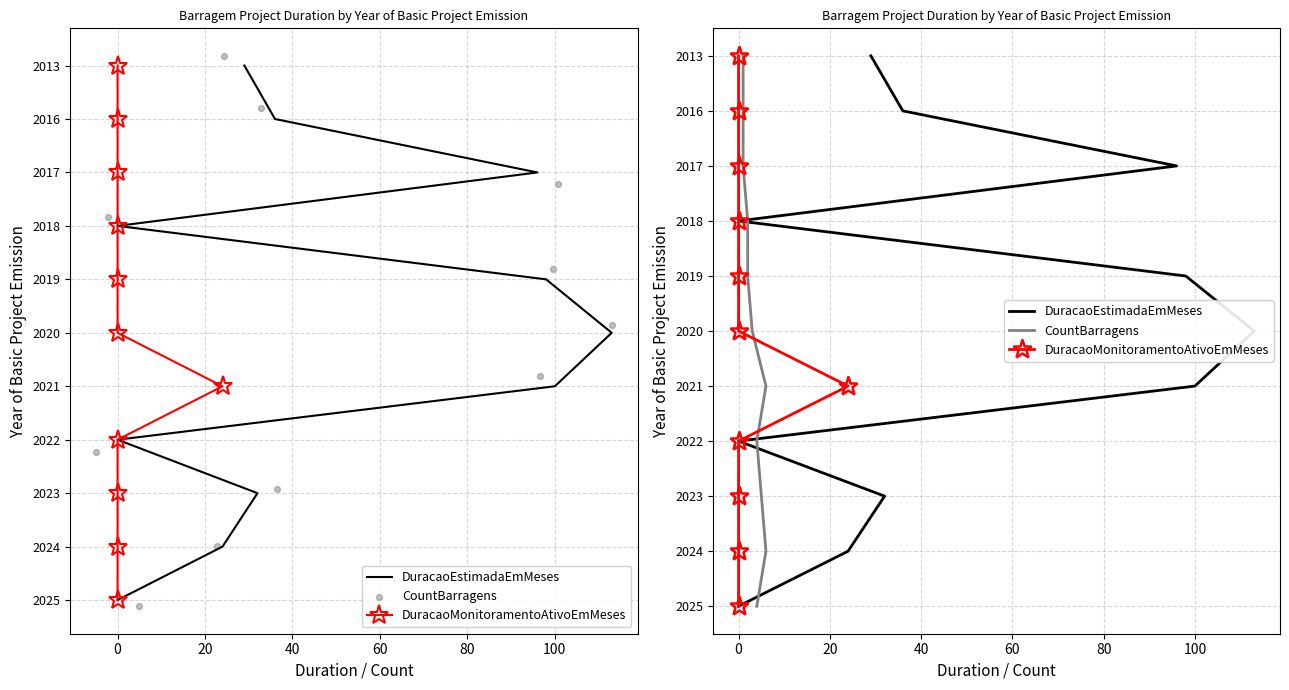

Which series reaches the maximum Y coordinate?

DuracaoEstimadaEmMeses